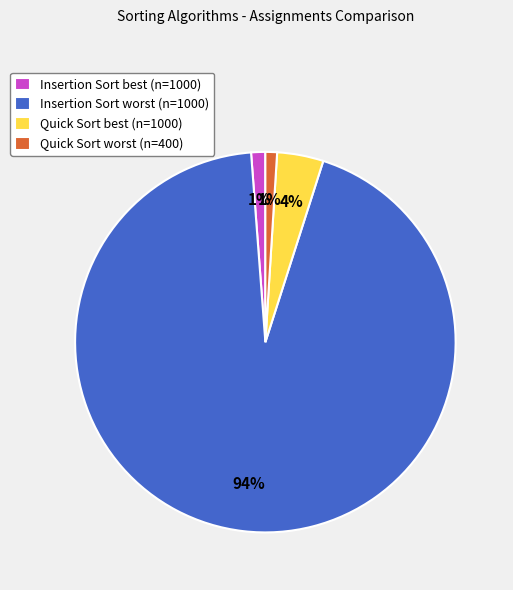

To the nearest percent, what percentage of the pie is Insertion Sort best (n=1000)?

1%